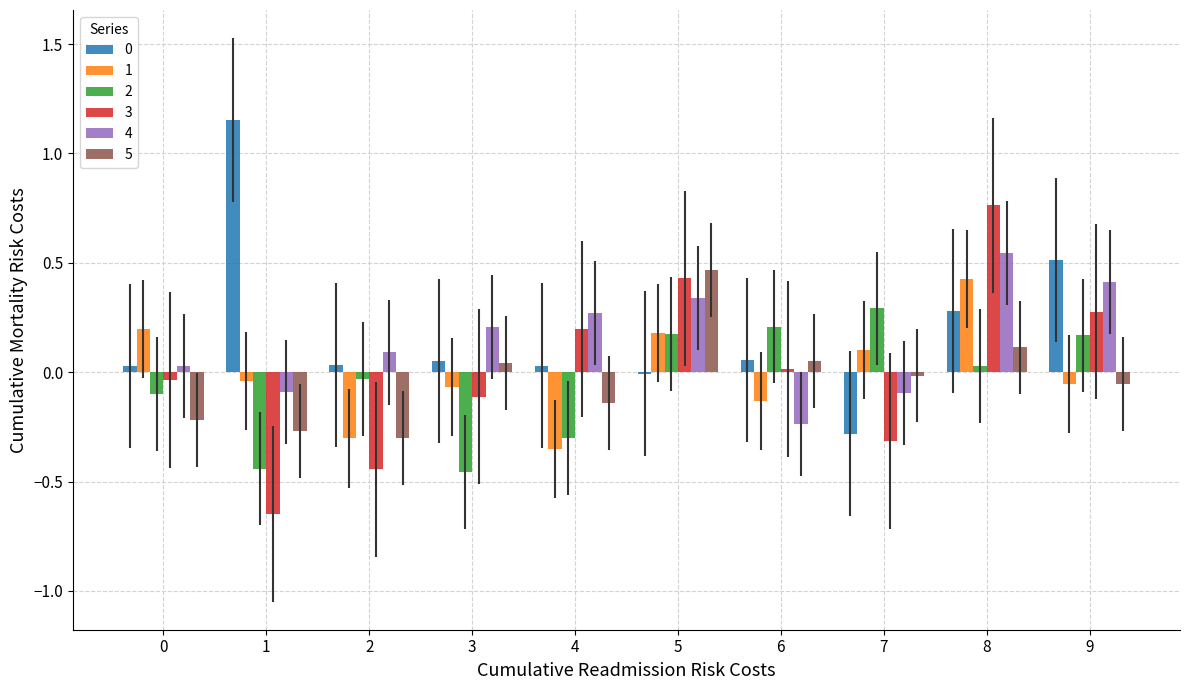

Which series changed the most between 5 and 7?

3